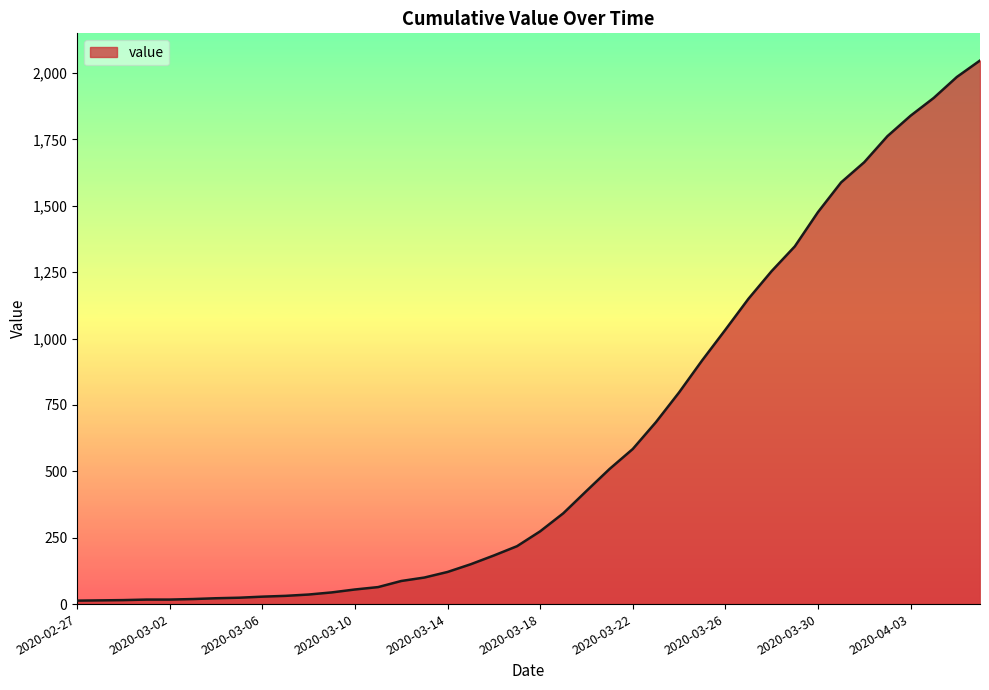

What is the sum of all values?

24844